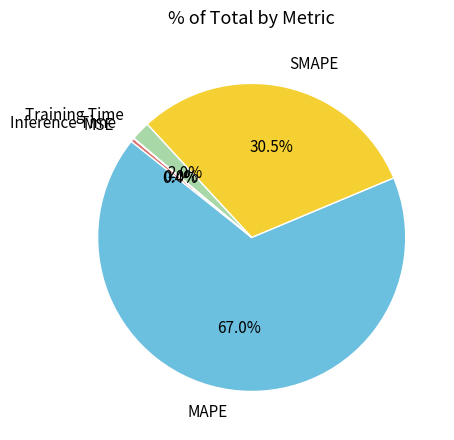

Is the sum of Training Time and MSE greater than half?

No